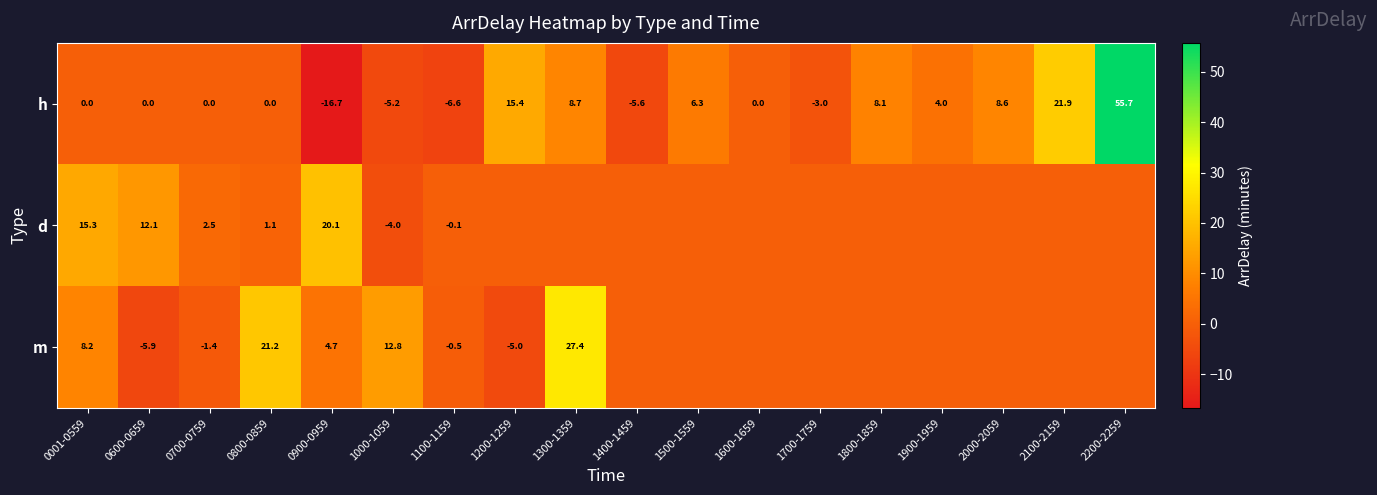

The value of h at 1600-1659 is -46.5. True or false?

False